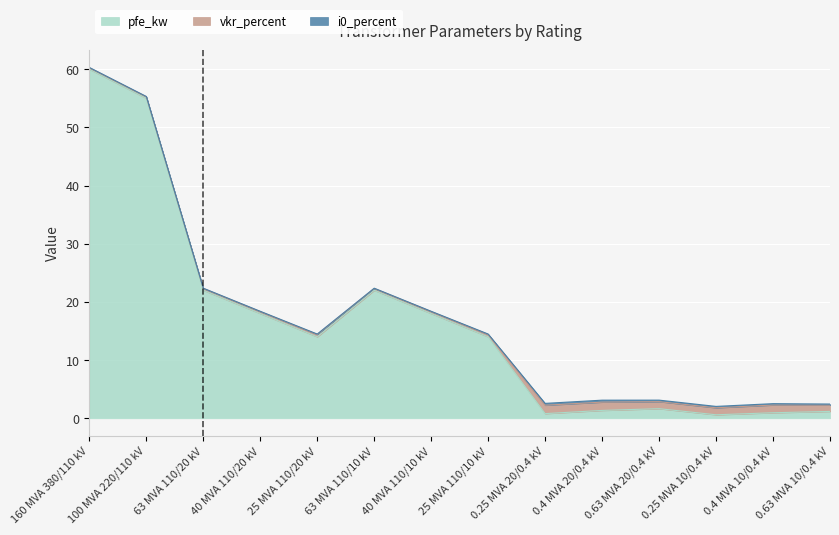

The value of pfe_kw at 100 MVA 220/110 kV is 37.3. True or false?

False